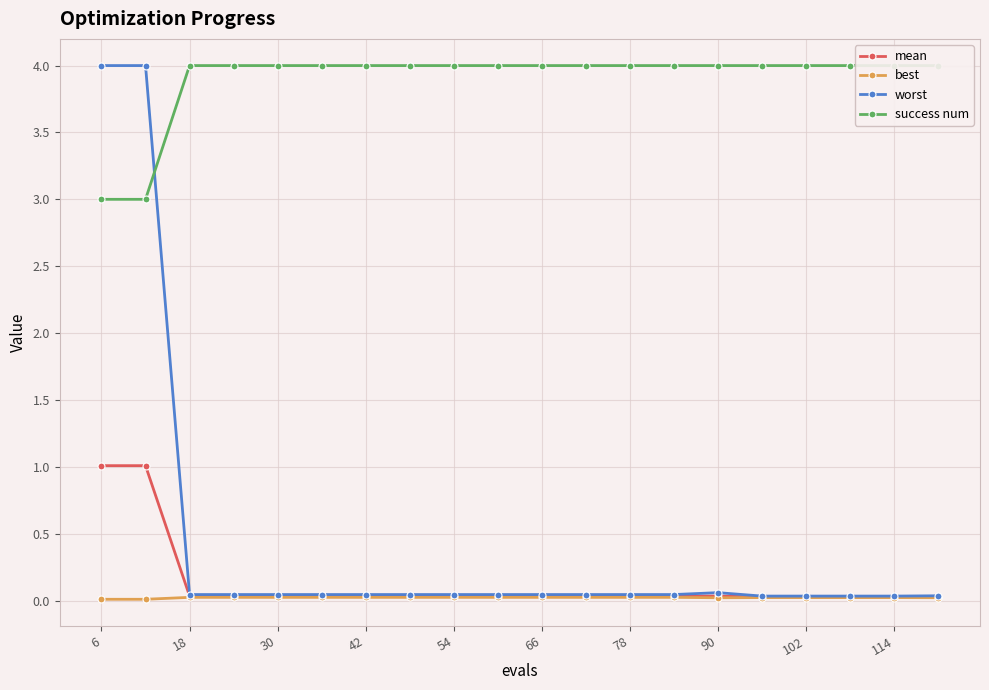

What is the highest value of the worst series?

4.0